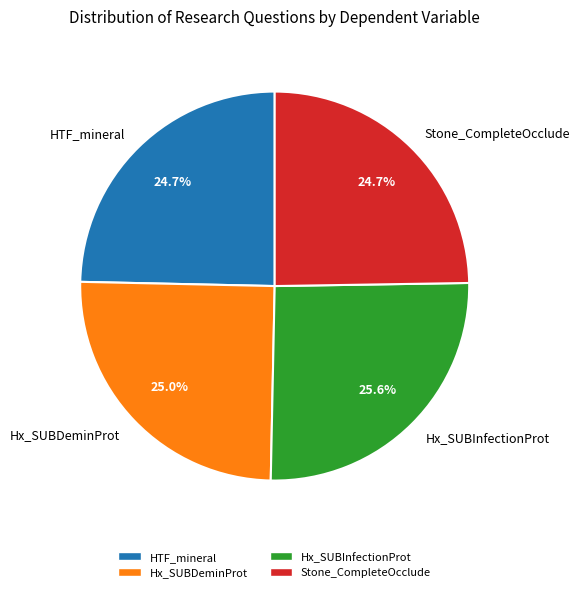

What percentage is the Hx_SUBInfectionProt slice, to the nearest percent?

26%